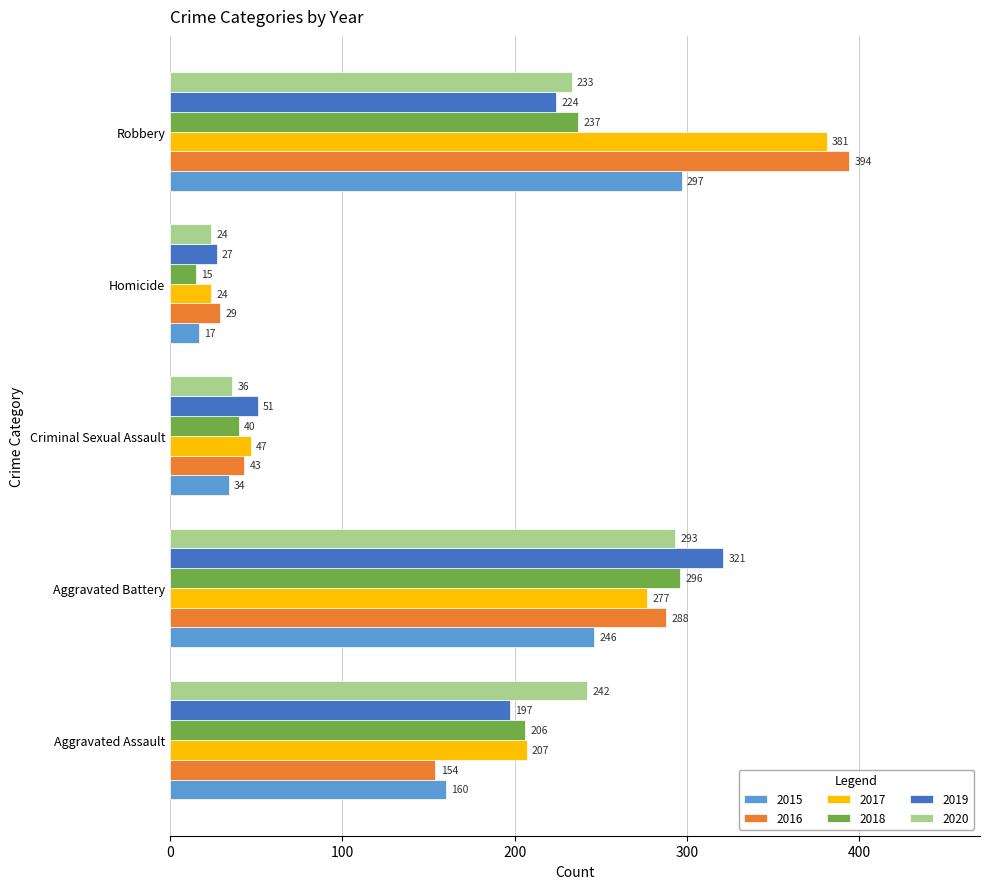

What is the minimum value shown in the chart?

15